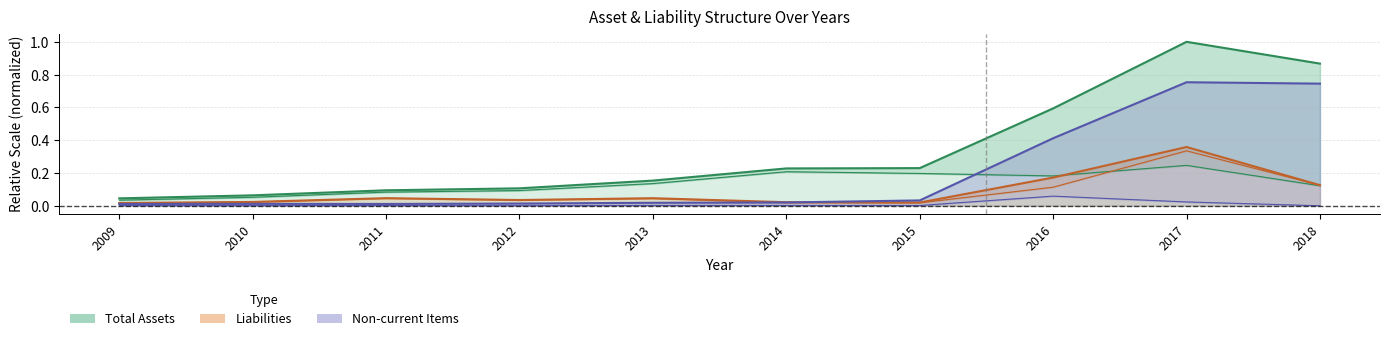

At how many categories does at least one series exceed 0?

10